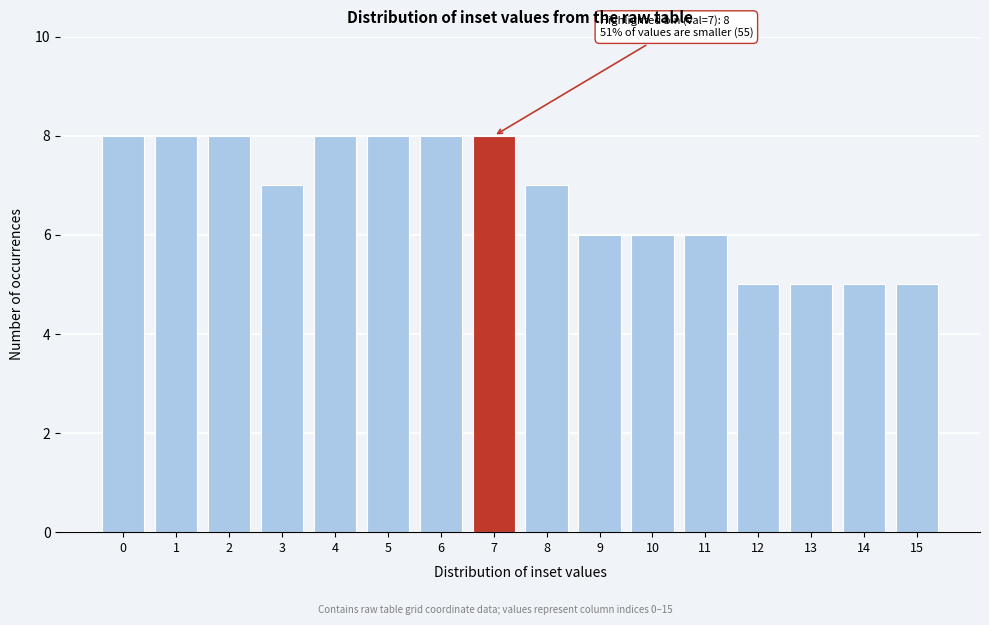

Reading left to right, what are all the values shown in this chart?

8	8	8	7	8	8	8	8	7	6	6	6	5	5	5	5